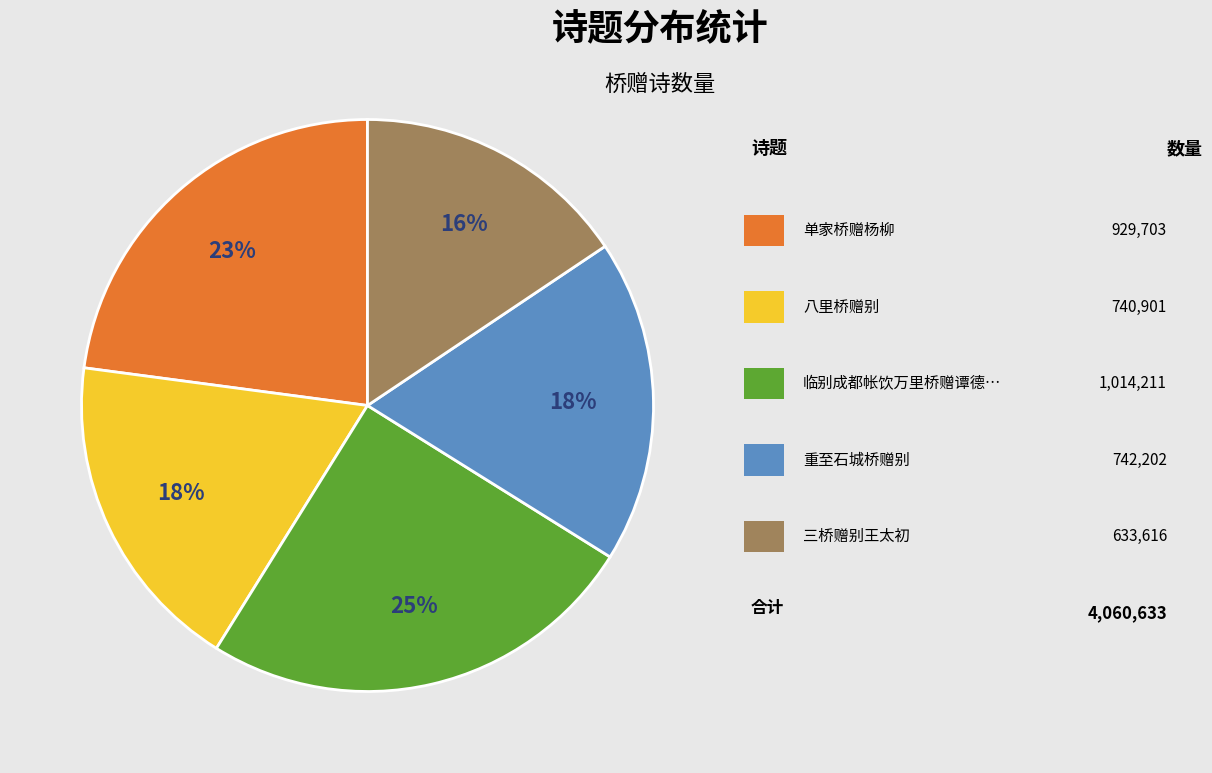

Does any single category account for the majority?

No